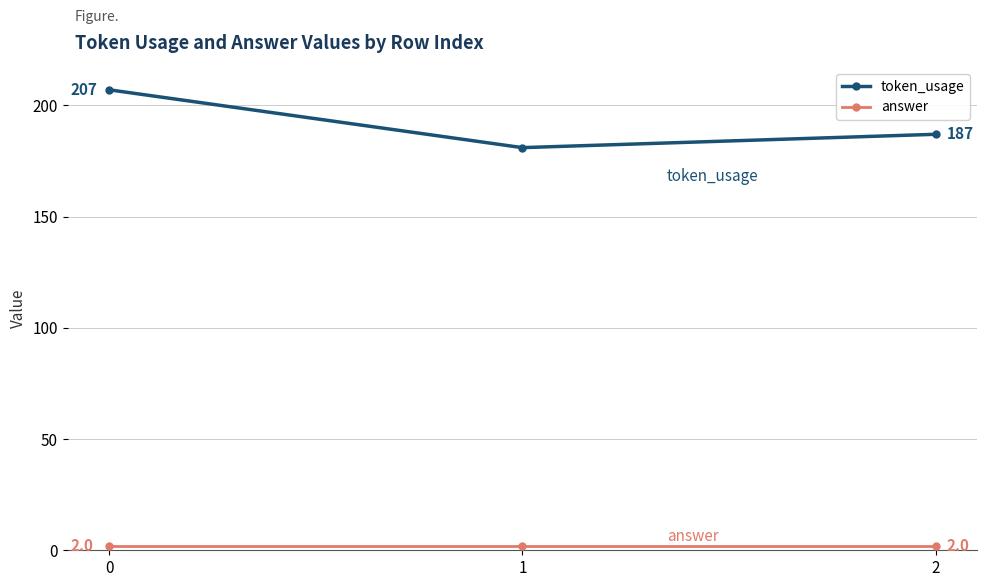

What is the minimum value shown in the chart?

2